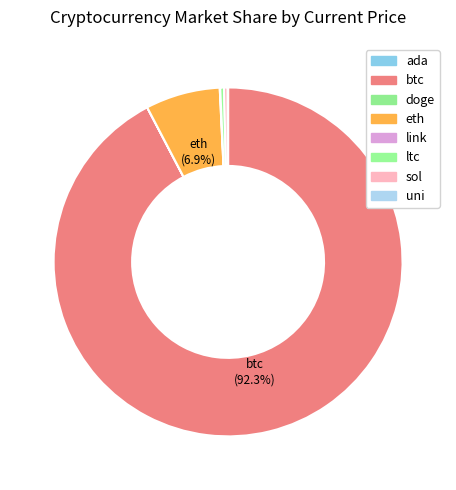

Is it true that btc is 99% of the pie?

False